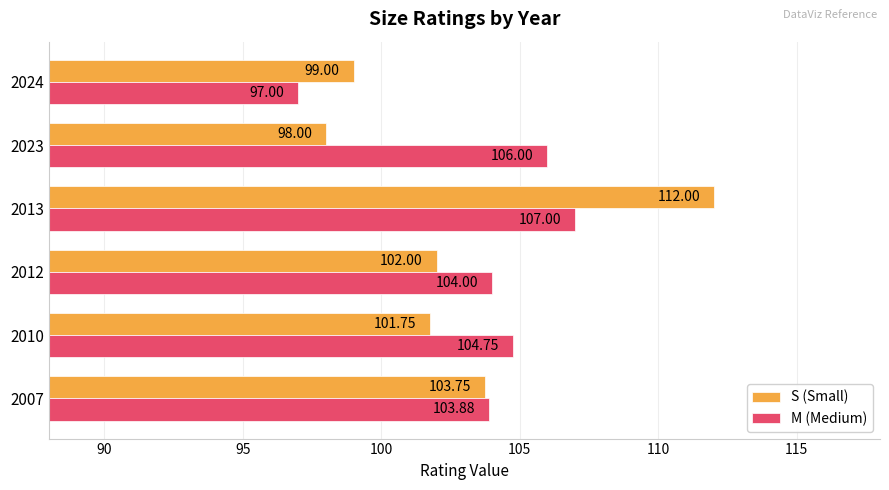

Which series has the largest range (max minus min)?

S (Small)